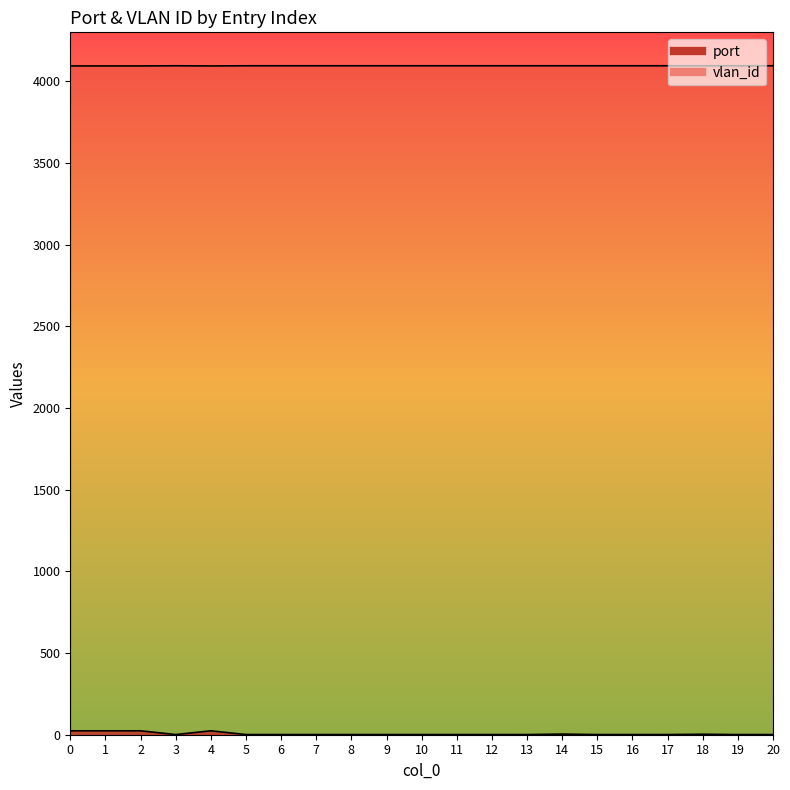

How many values in the port series exceed 1?

6